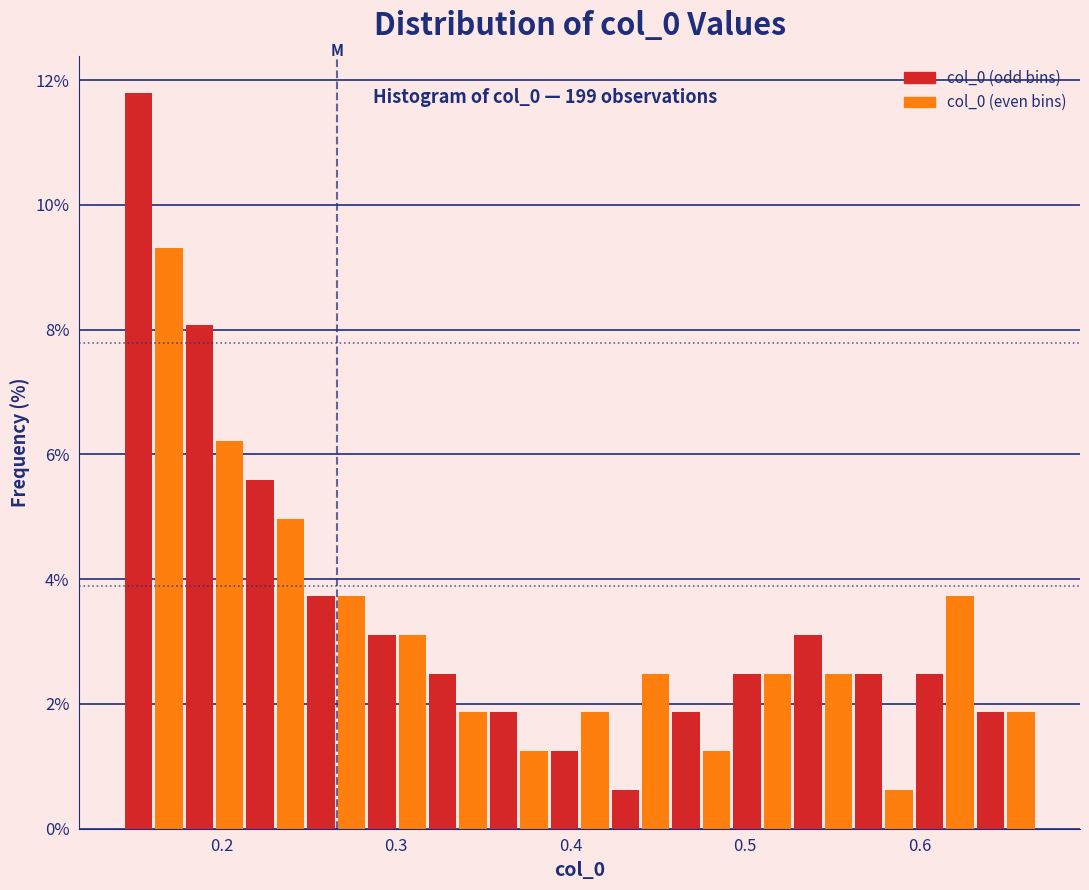

Around what value on the x-axis is the tallest bar? Give the approximate position of its centre, as read against the axis.

0.15